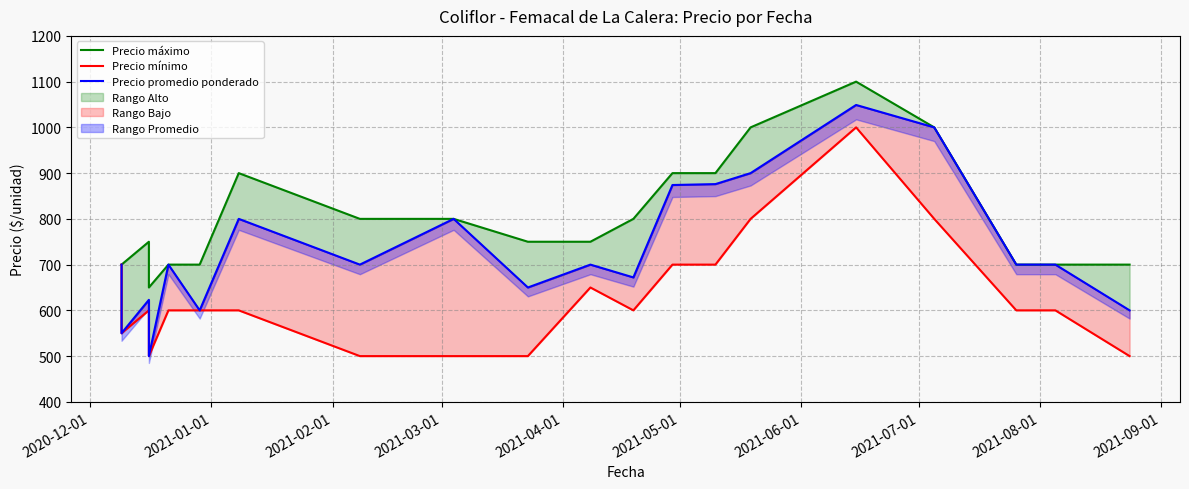

How many lines are shown in the chart?

3